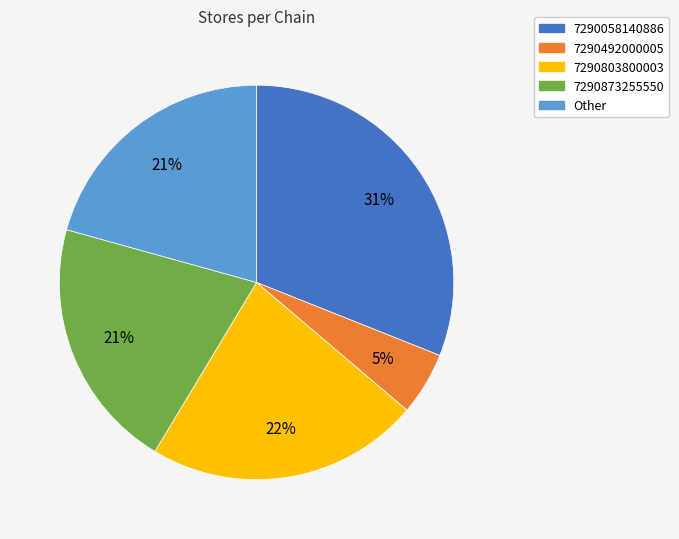

Between Other and 7290058140886, which is larger?

7290058140886